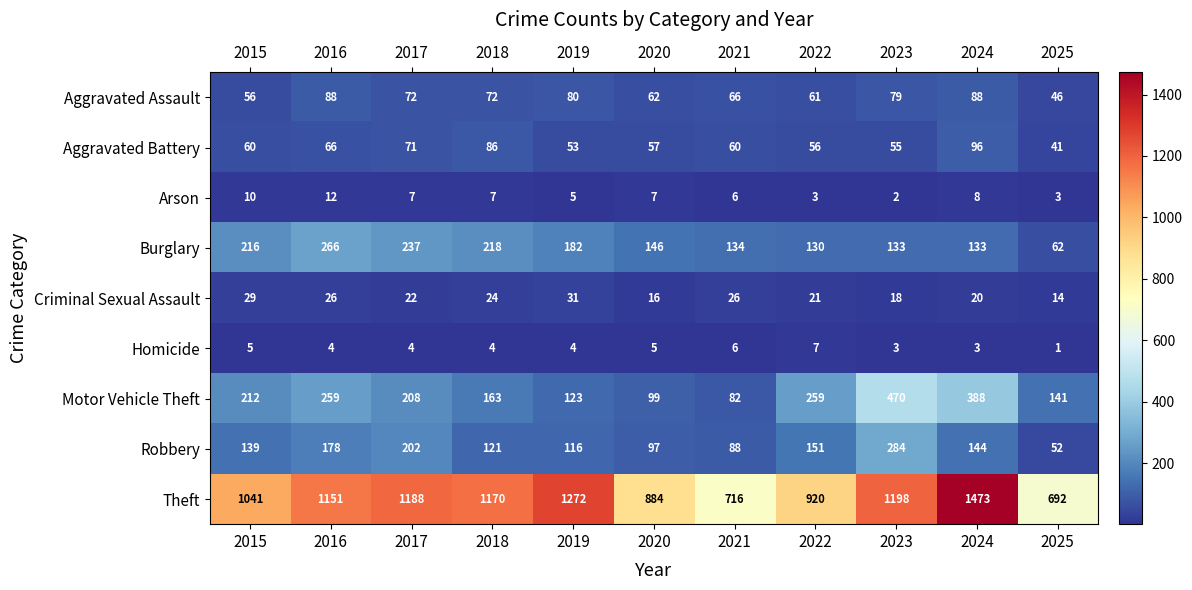

What is the sum of all Burglary values?

1857